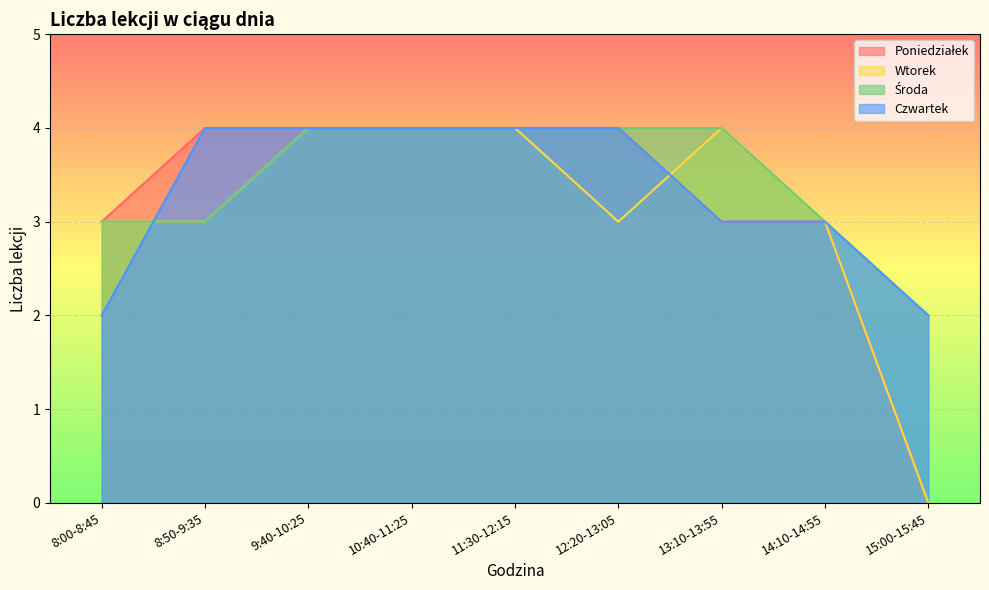

Which series has the largest total across all categories?

Środa